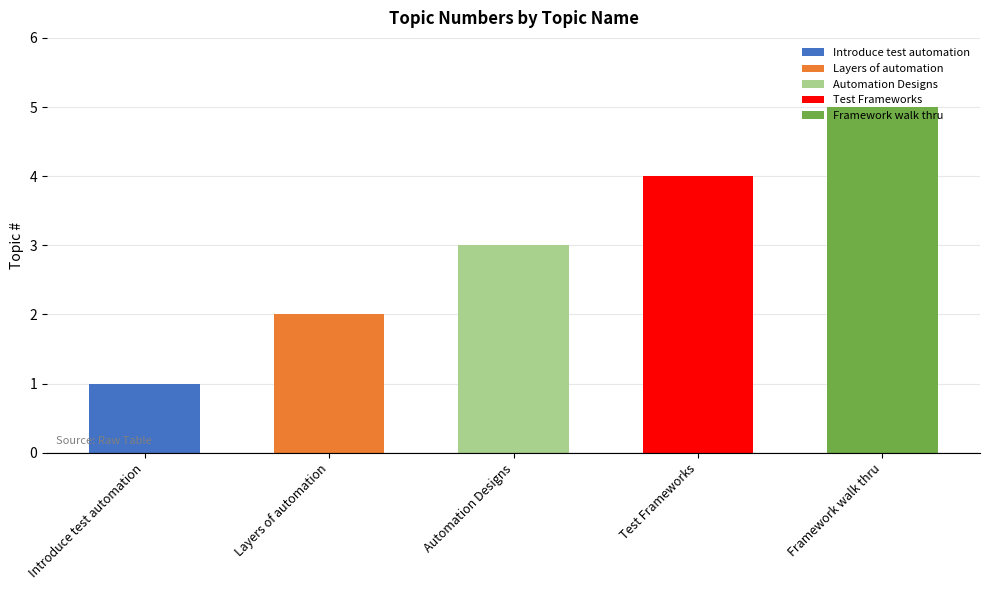

List the labels in order of value, smallest first.

Introduce test automation, Layers of automation, Automation Designs, Test Frameworks, Framework walk thru